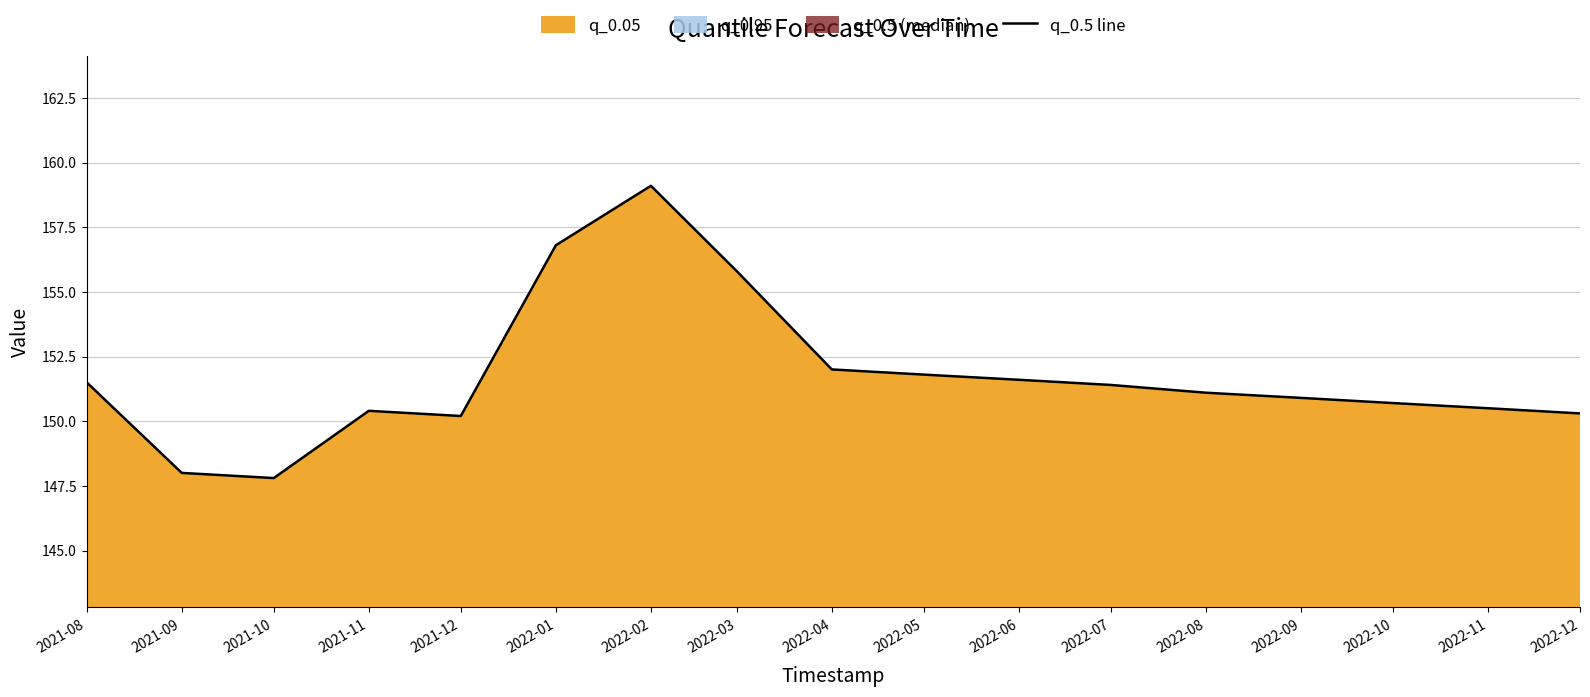

Rank the categories by value from lowest to highest.

2021-10, 2021-09, 2021-12, 2022-12, 2021-11, 2022-11, 2022-10, 2022-09, 2022-08, 2022-07, 2021-08, 2022-06, 2022-05, 2022-04, 2022-03, 2022-01, 2022-02